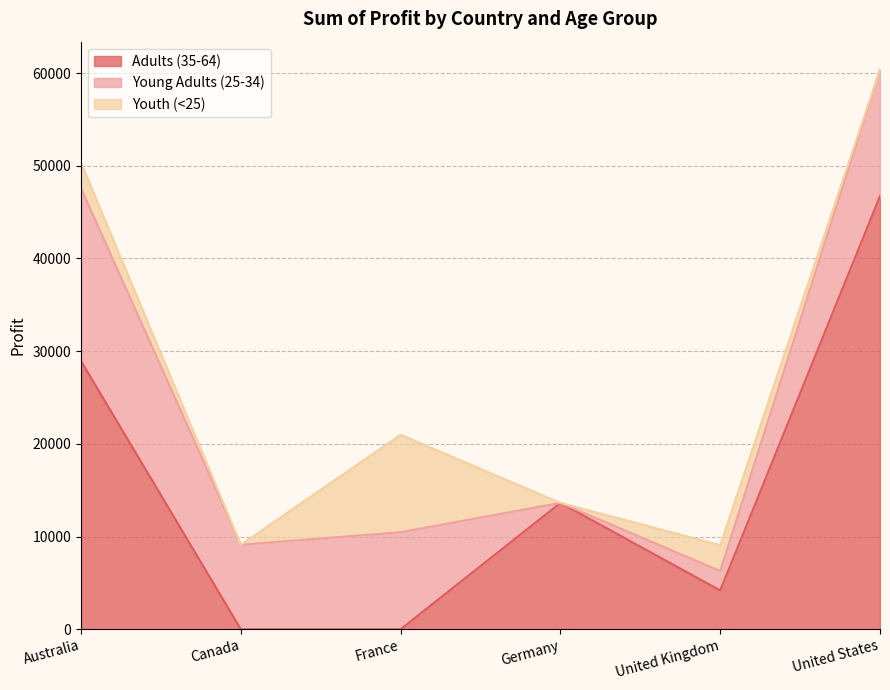

What is the maximum value shown in the chart?

46734